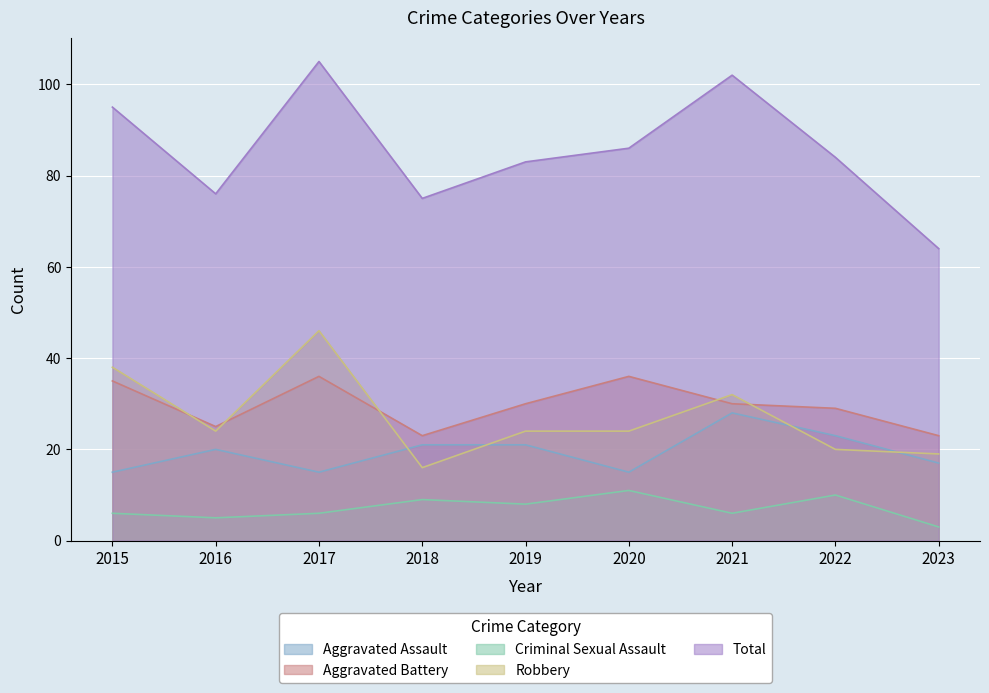

The value of Robbery at 2017 is 46. True or false?

True